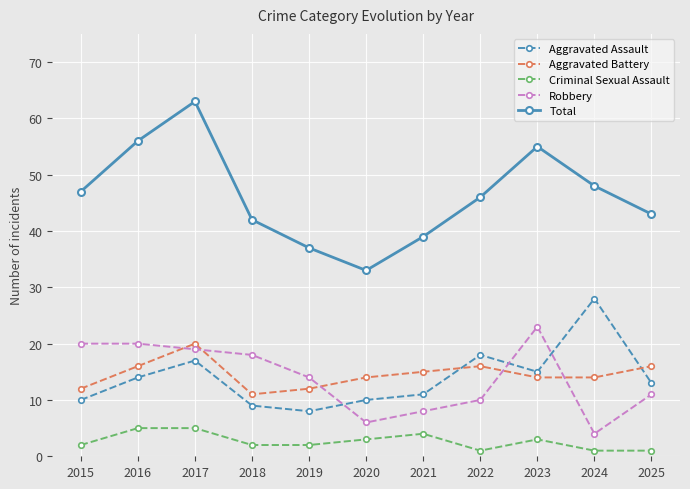

At which category is the sum across all series the highest?

2017